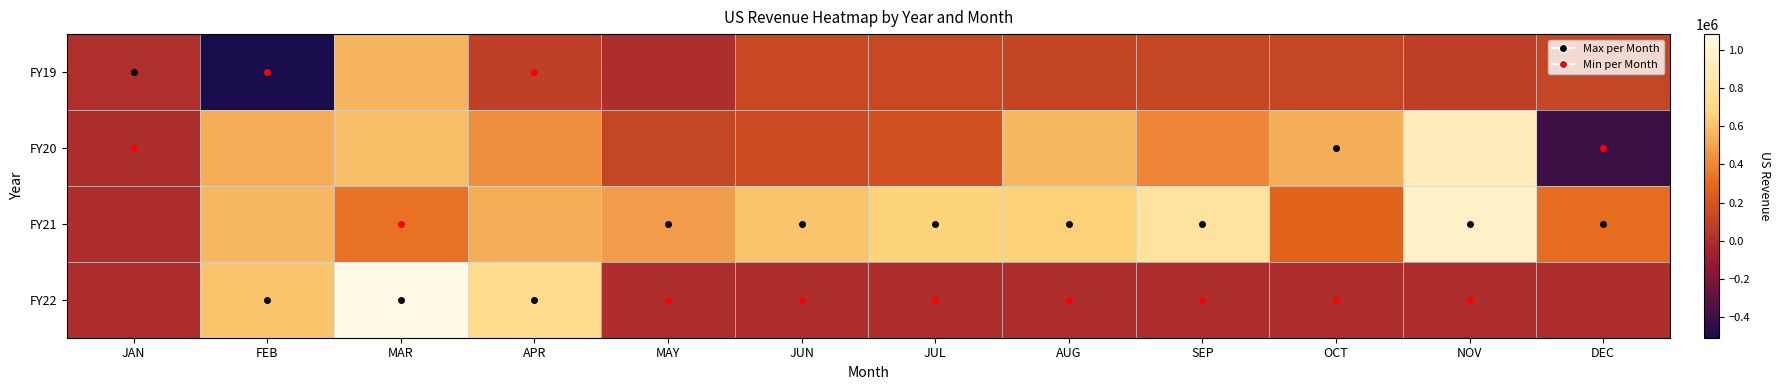

What is the difference between the highest and lowest values at JAN?

5483.5